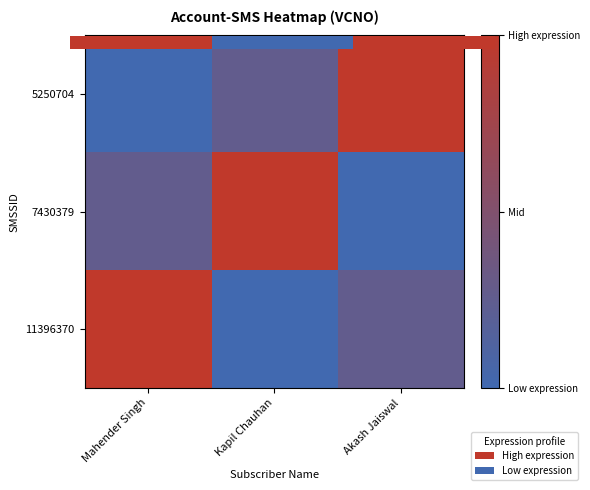

Which series has the largest total across all categories?

5250704